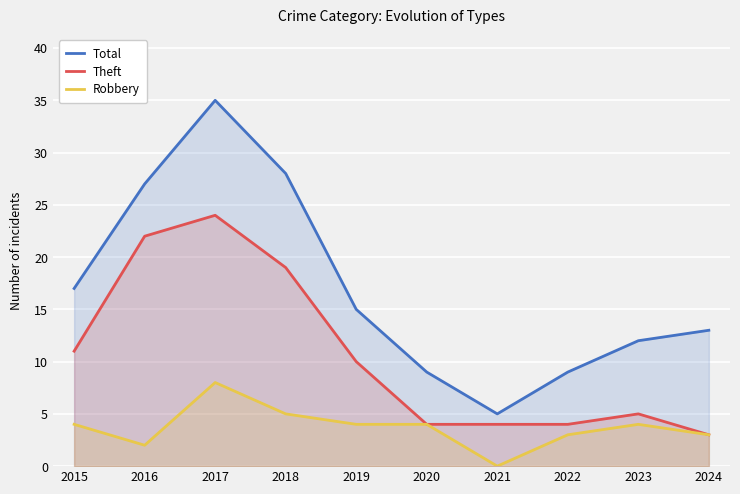

What is the difference between the maximum and second lowest values in the Theft series?

20